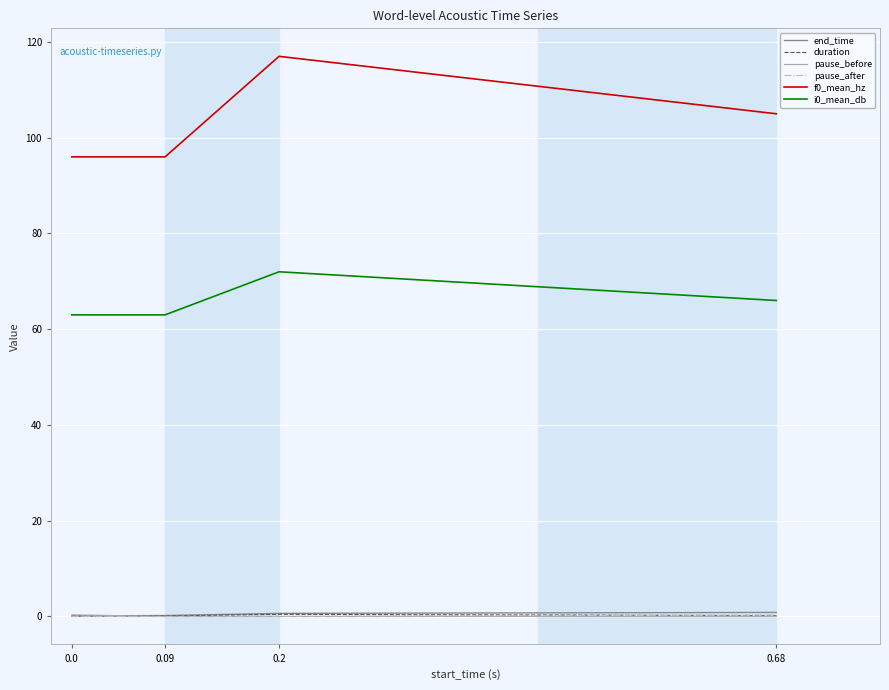

What is the sum of all duration values?

0.8